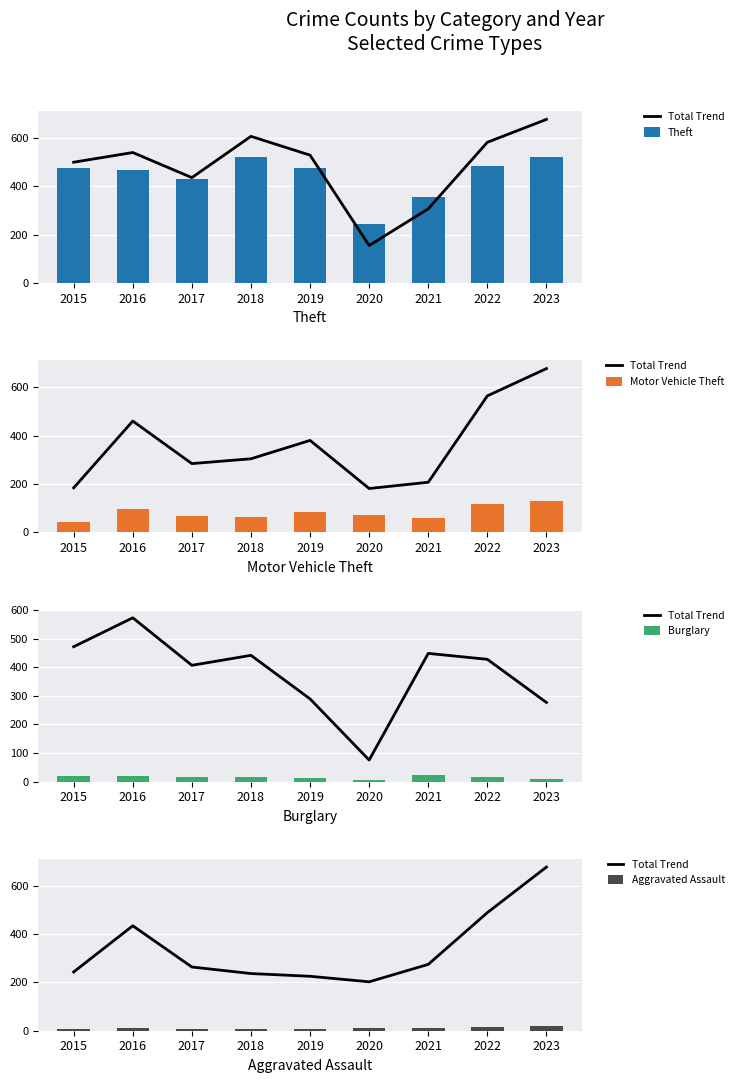

What is the value of the Burglary bar at the 3rd from the left?

17